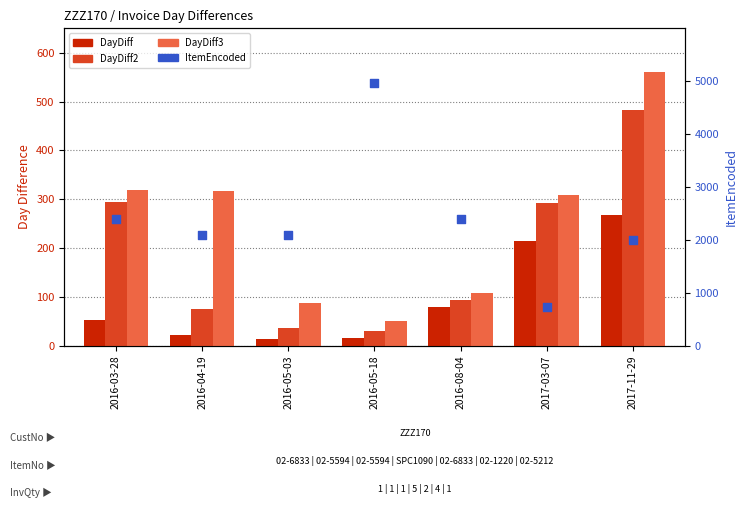

What is the total value across all series at 2016-05-18?

5066